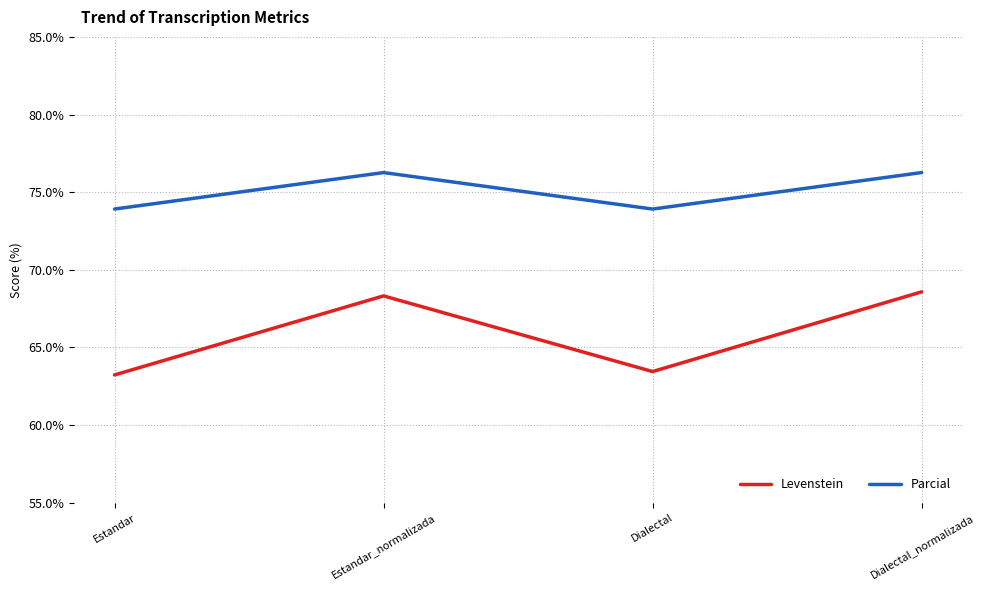

What position from the right is Estandar_normalizada?

3